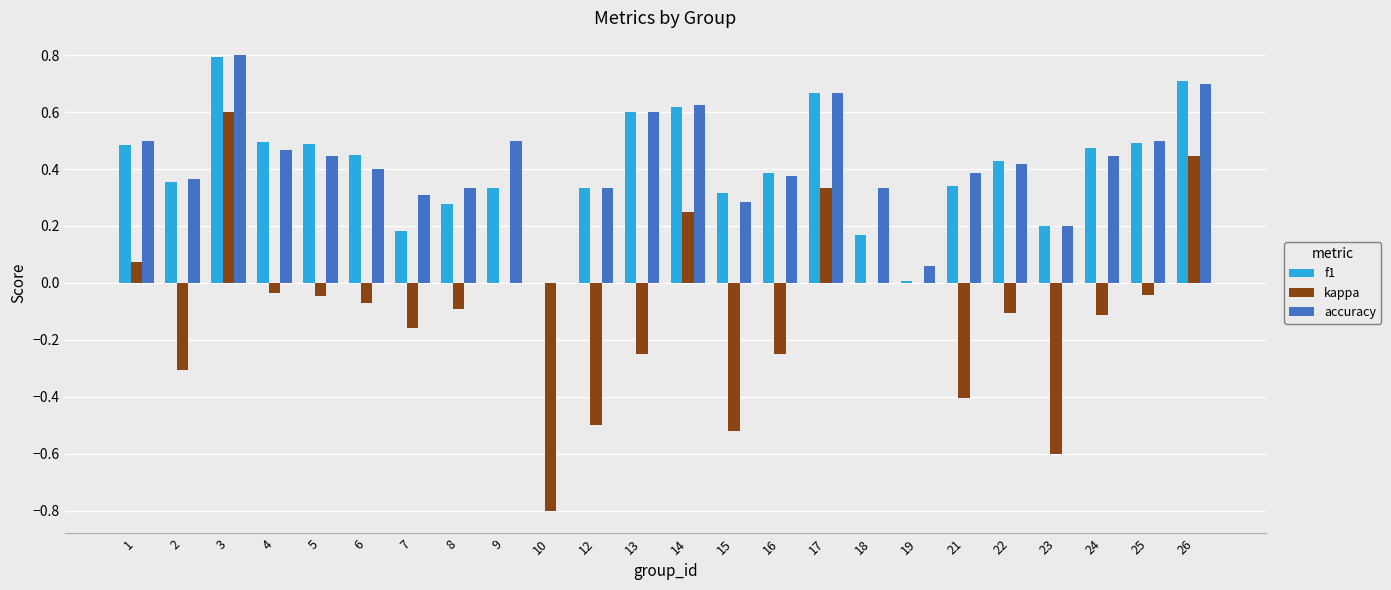

Are the bars grouped side by side (vs. stacked)?

Yes